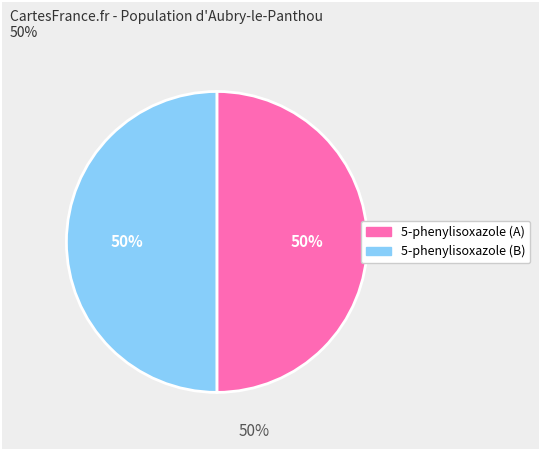

To the nearest percent, what is the average slice percentage?

50%